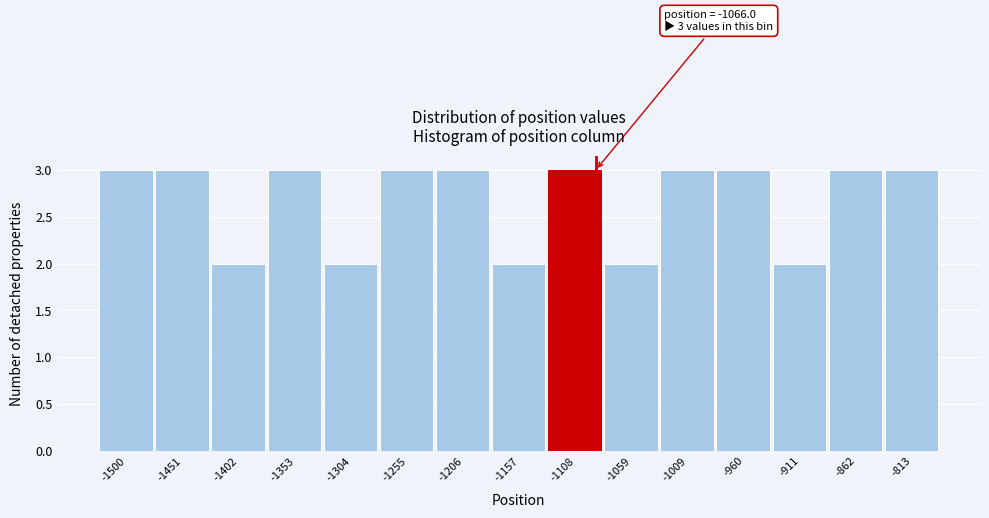

Reading left to right, transcribe all the data shown in this chart.

3	3	2	3	2	3	3	2	3	2	3	3	2	3	3